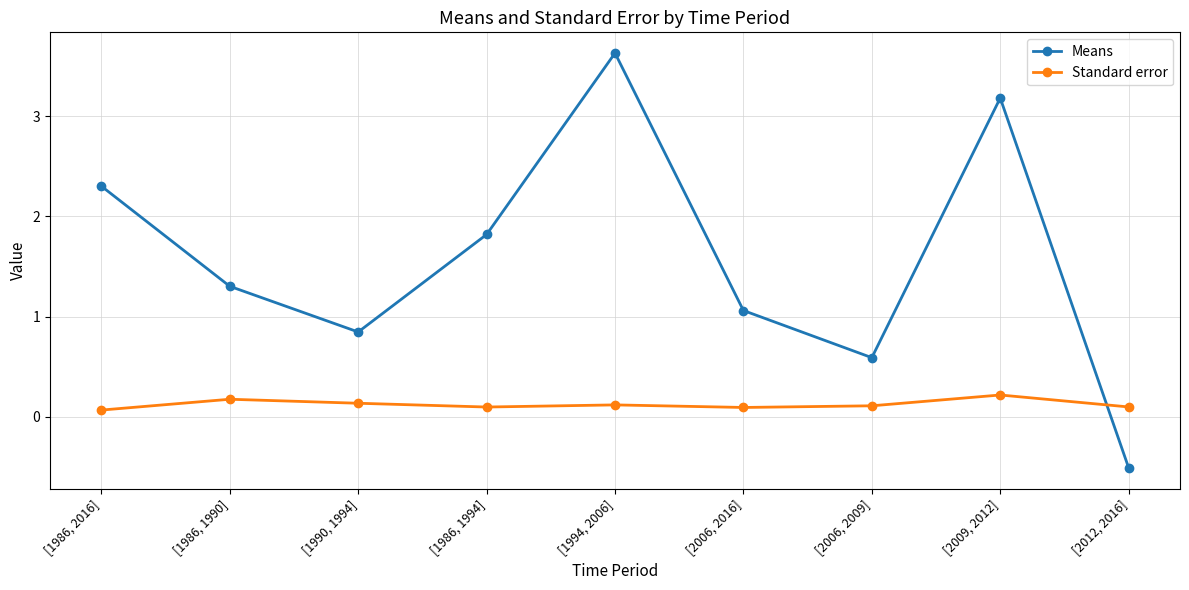

What is the difference between the Means values at [1986, 2016] and [2009, 2012]?

0.9